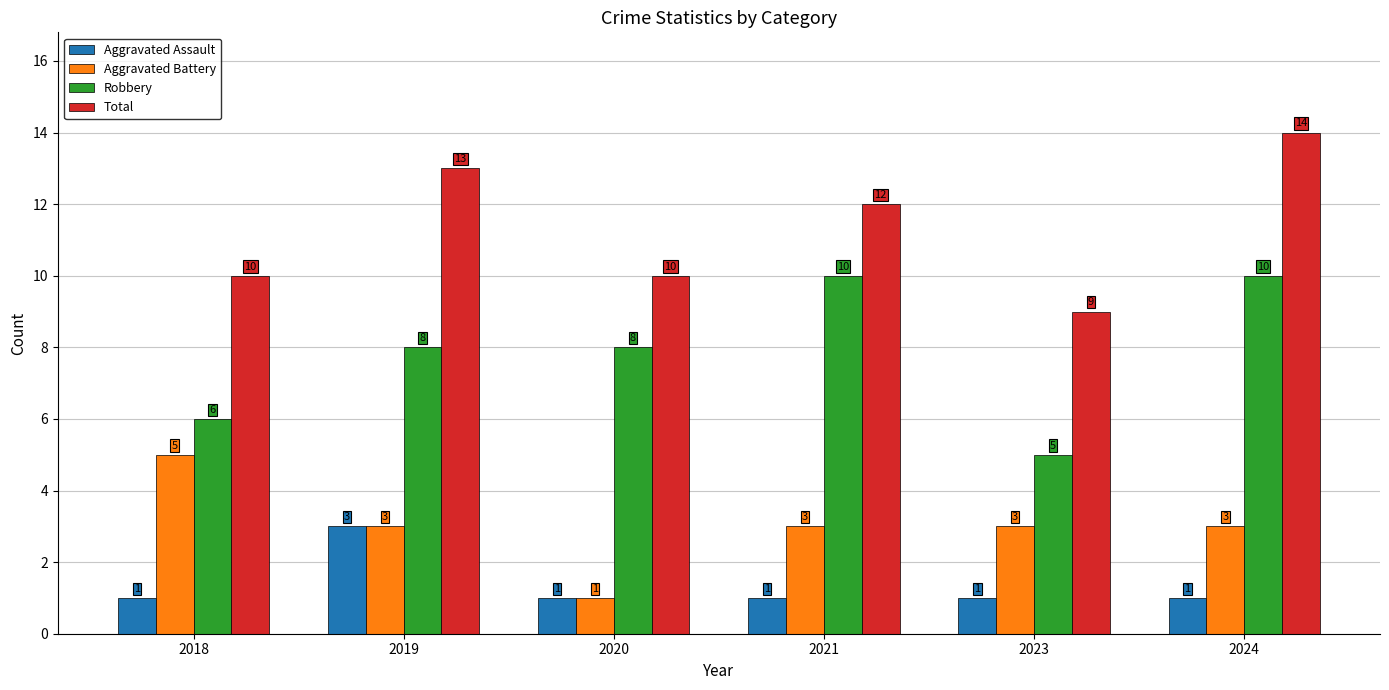

Is the value of Total at 2018 greater than the value of Aggravated Battery at 2019?

Yes